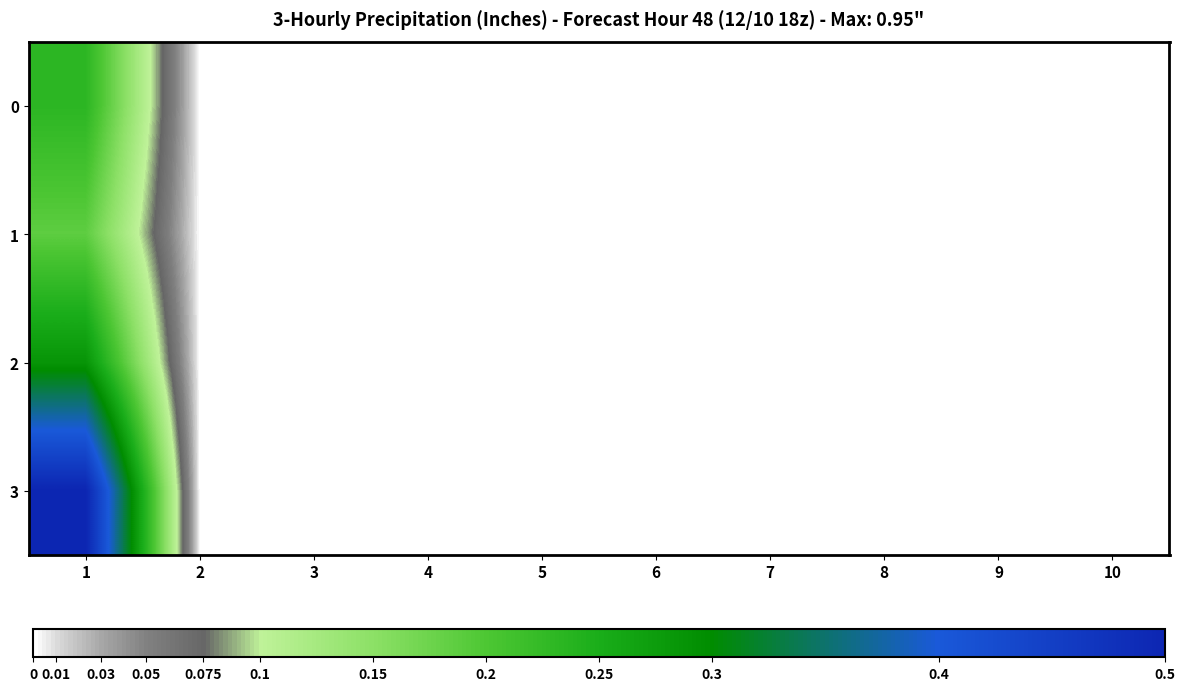

Reading right to left, extract all data points from this chart.

0: 10=0.0	9=0.0	8=0.0	7=0.0	6=0.0	5=0.0	4=0.0	3=0.0	2=0.0	1=0.2
1: 10=0.0	9=0.0	8=0.0	7=0.0	6=0.0	5=0.0	4=0.0	3=0.0	2=0.0	1=0.2
2: 10=0.0	9=0.0	8=0.0	7=0.0	6=0.0	5=0.0	4=0.0	3=0.0	2=0.0	1=0.3
3: 10=0.0	9=0.0	8=0.0	7=0.0	6=0.0	5=0.0	4=0.0	3=0.0	2=0.0	1=0.5